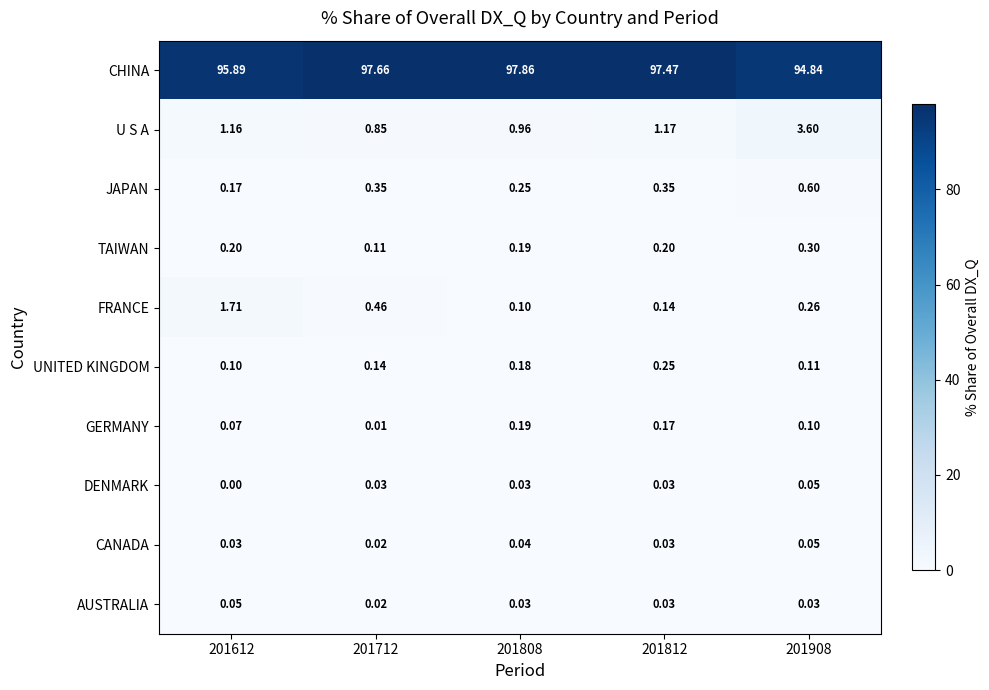

Between 201808 and 201812, which series saw the biggest shift?

CHINA